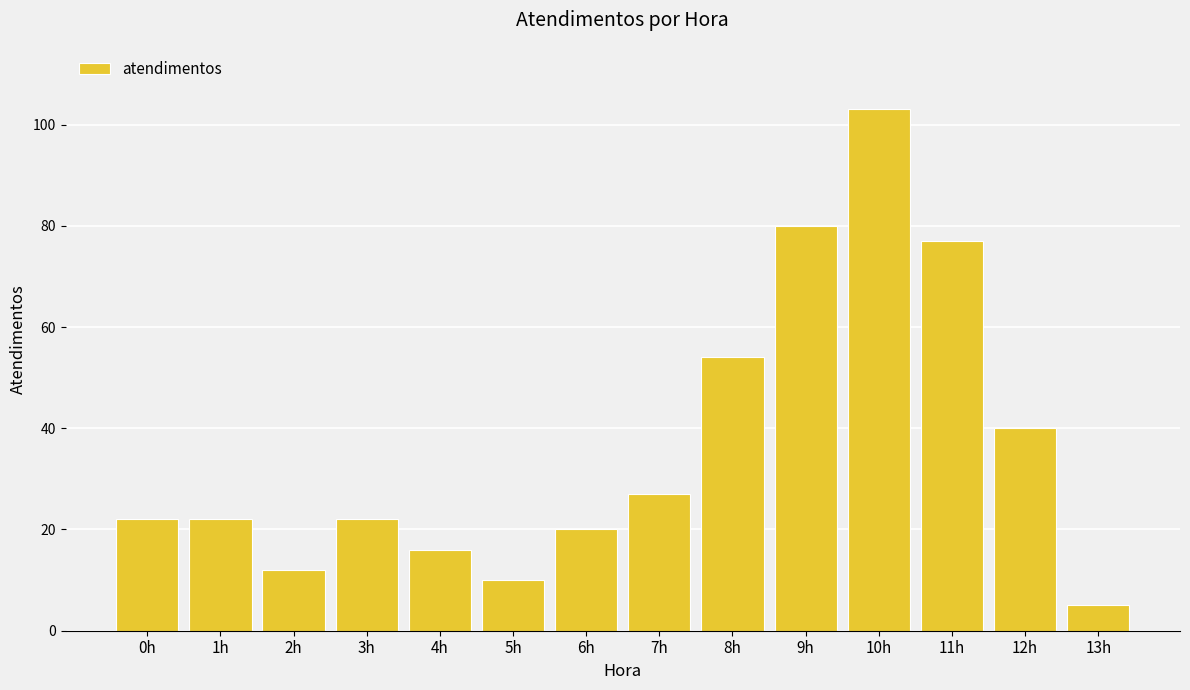

Reading left to right, what are all the values shown in this chart?

0h=22	1h=22	2h=12	3h=22	4h=16	5h=10	6h=20	7h=27	8h=54	9h=80	10h=103	11h=77	12h=40	13h=5